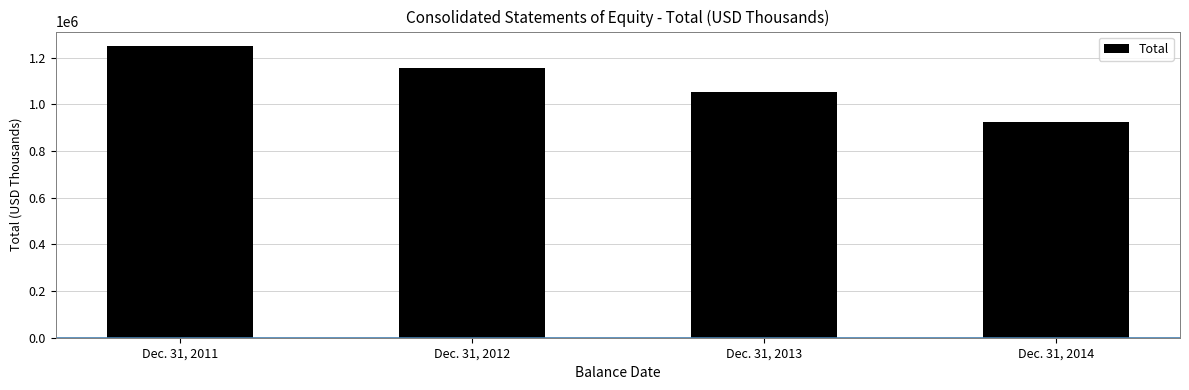

What is the value of the 2nd bar from the left?

1157148